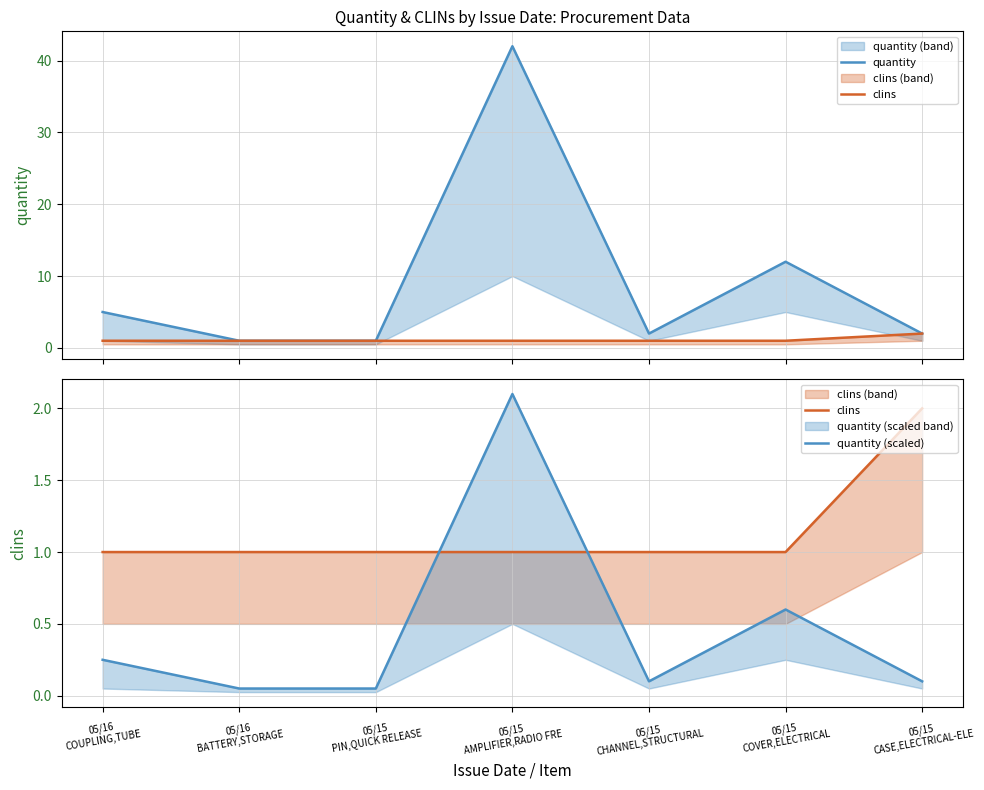

Which series has the widest spread of values?

quantity